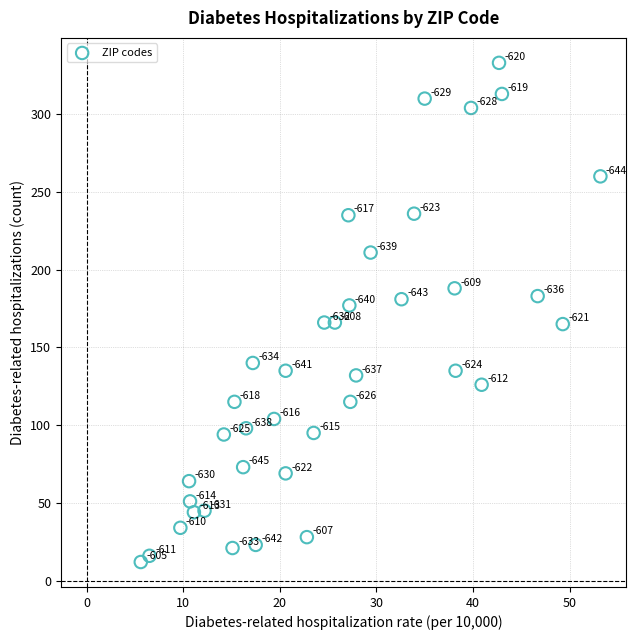

What is the range of Y values (max minus min)?

321